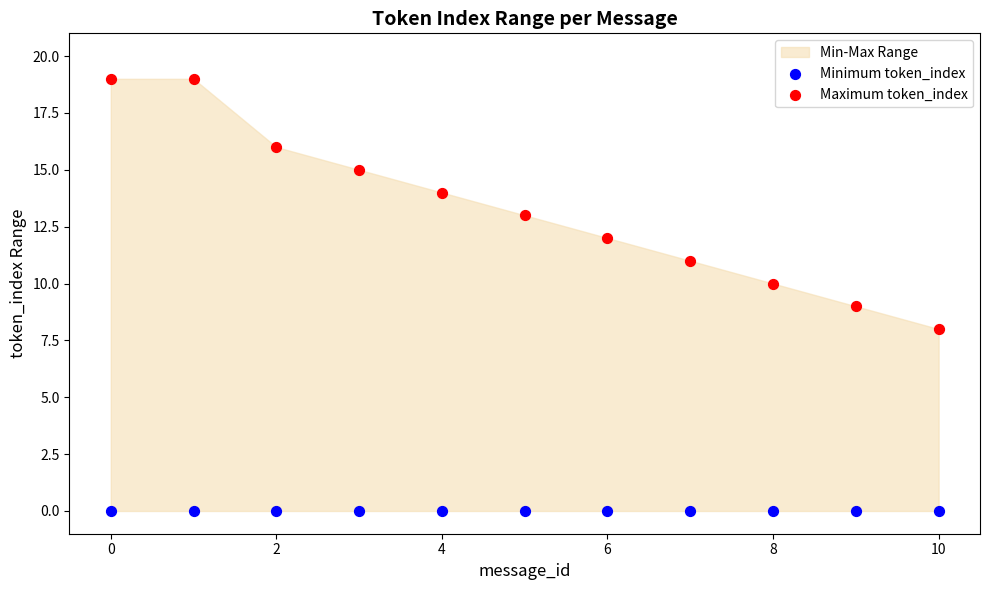

Which series reaches the minimum Y coordinate?

Minimum token_index